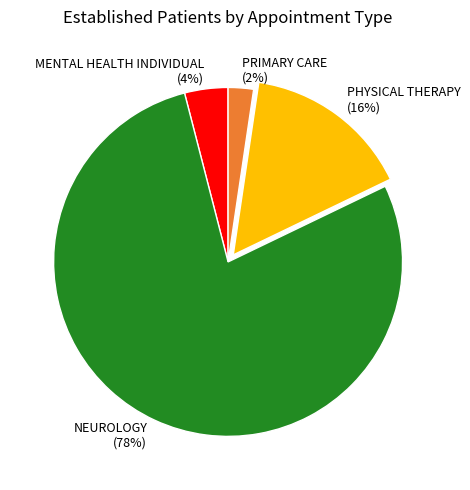

Is there any slice that represents more than half of the pie?

Yes